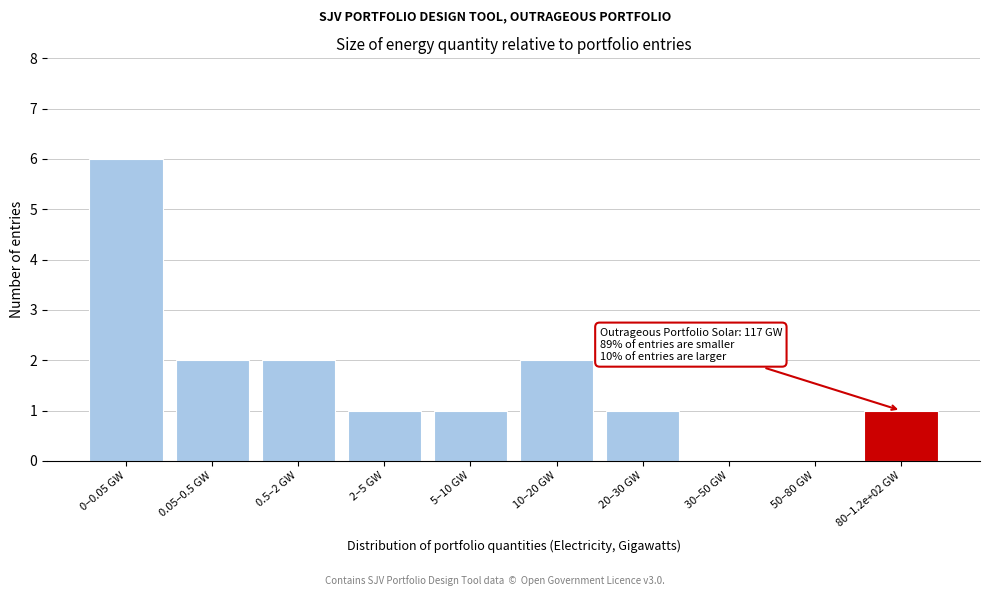

Reading left to right, transcribe all the data shown in this chart.

0–0.05 GW=6	0.05–0.5 GW=2	0.5–2 GW=2	2–5 GW=1	5–10 GW=1	10–20 GW=2	20–30 GW=1	30–50 GW=0	50–80 GW=0	80–1.2e+02 GW=1